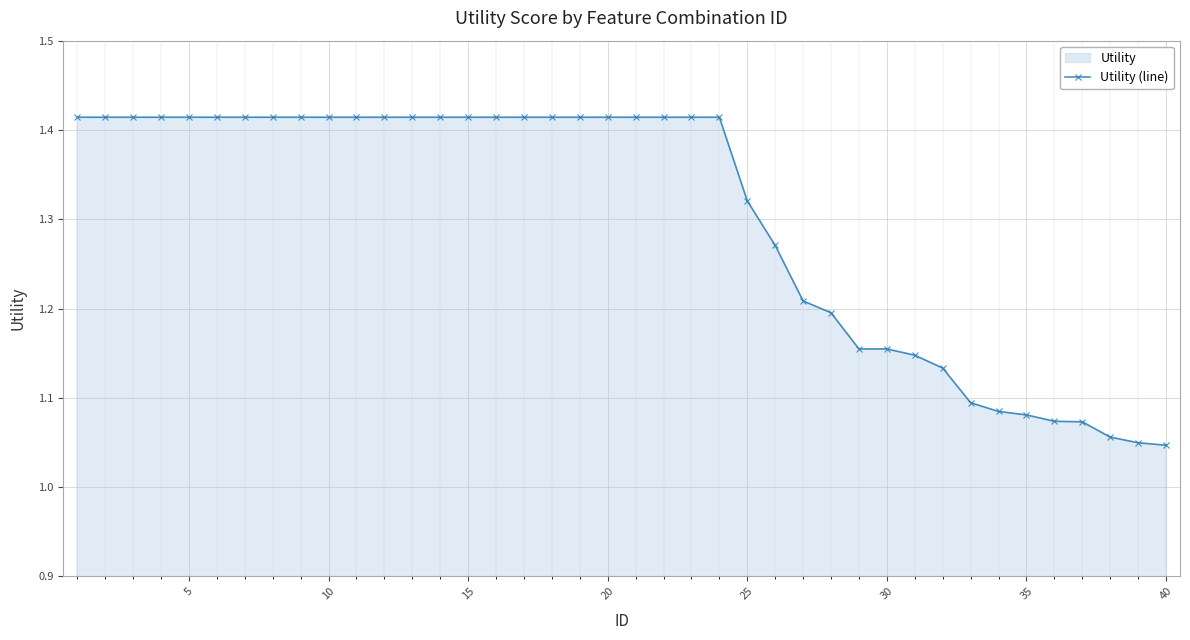

How many lines are shown in the chart?

1